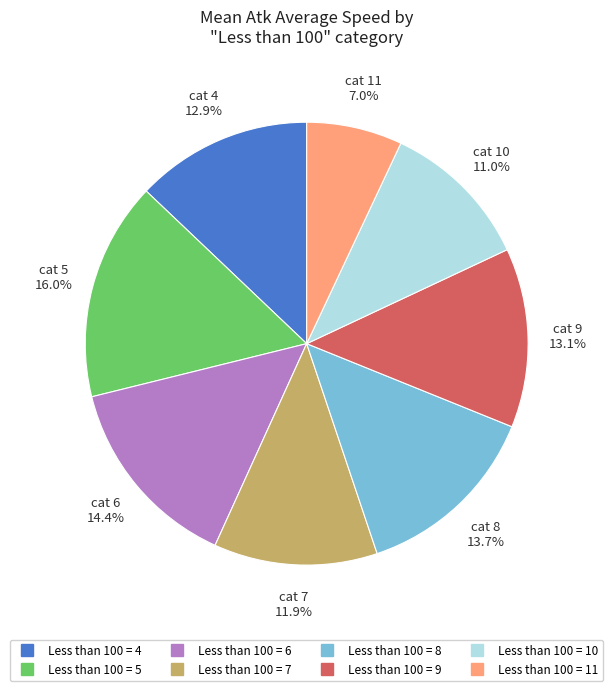

How many segments does this pie chart have?

8